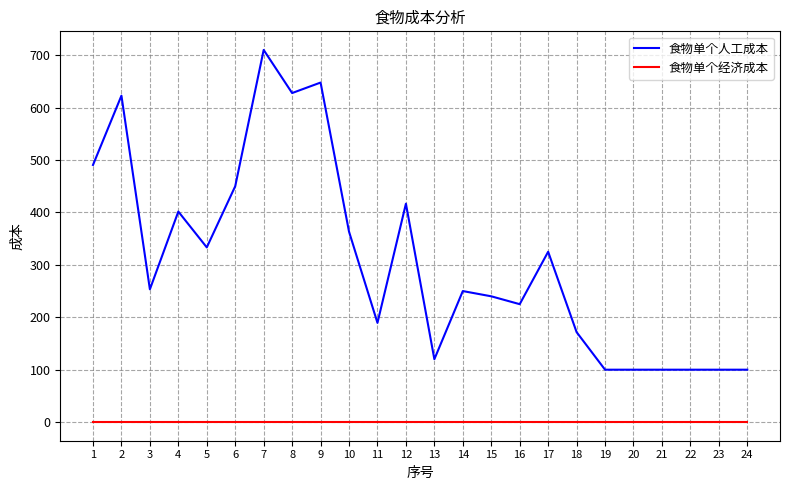

Which series changed the most between 2 and 21?

食物单个人工成本